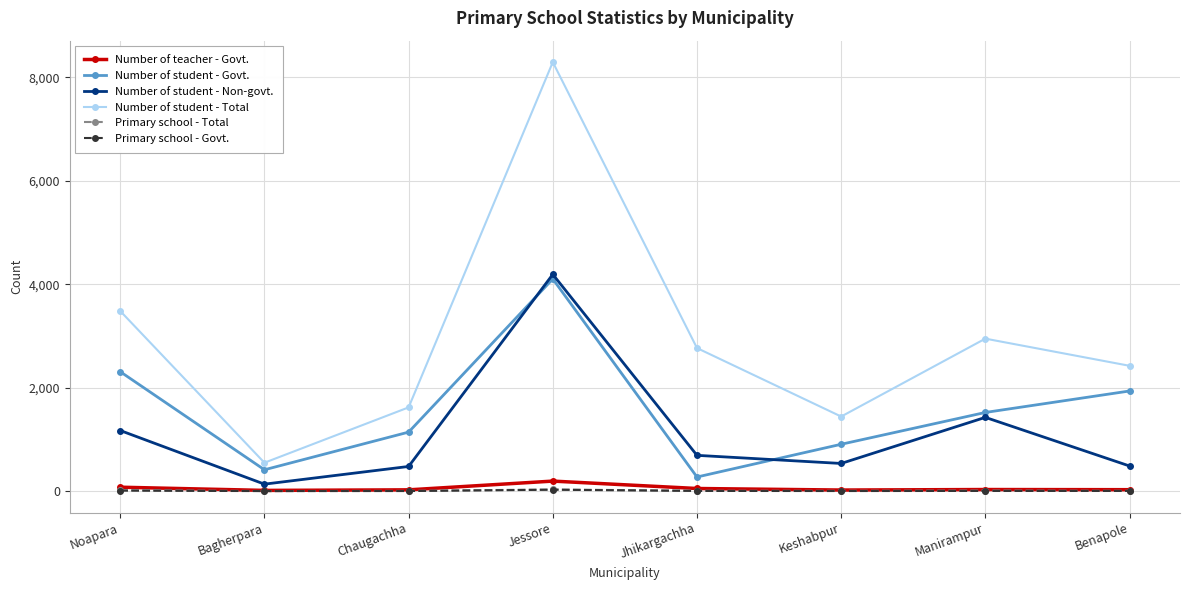

Is it true that Primary school - Total equals 12 at Manirampur?

True